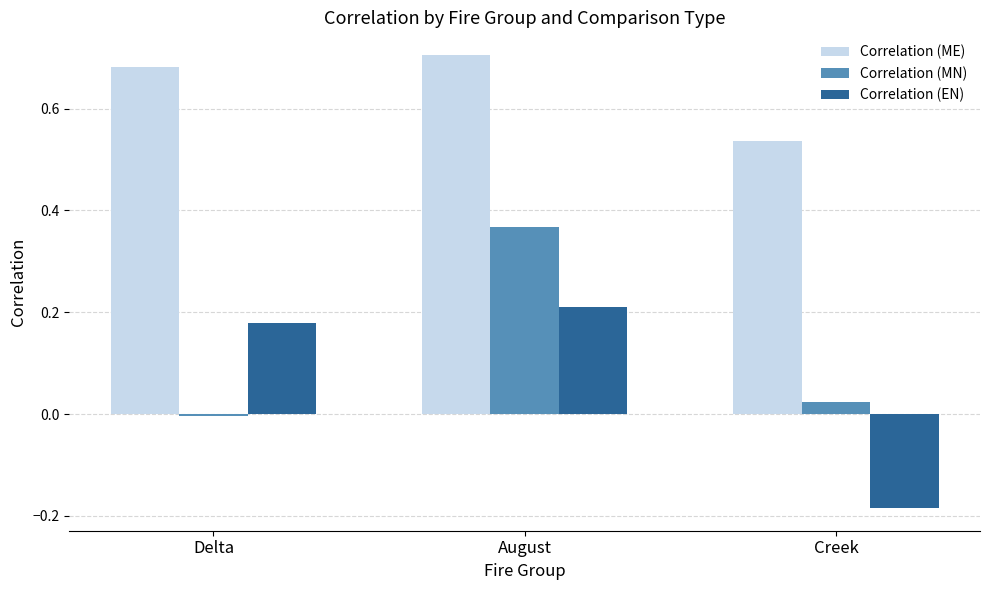

List the series in order of their peak value, lowest first.

Correlation (EN), Correlation (MN), Correlation (ME)